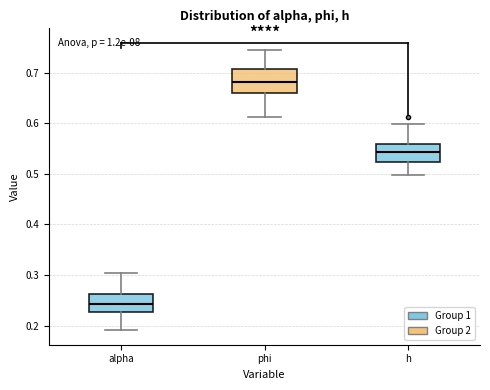

Where does the median line of the box for alpha sit on the y-axis? The values are not printed on the chart, so give them approximately, as read against the axis.

0.24